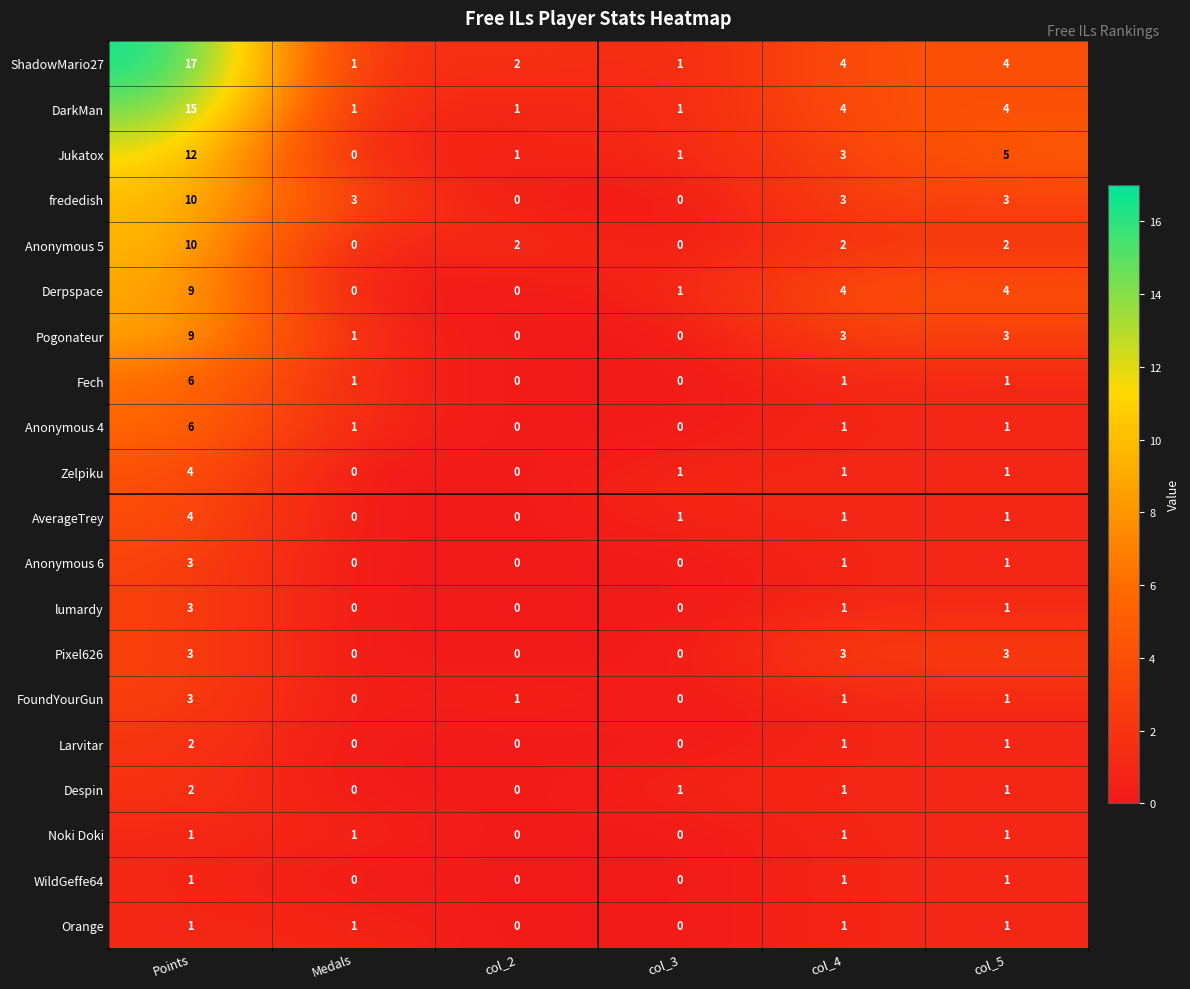

At which category does the chart reach its peak across all series?

Points